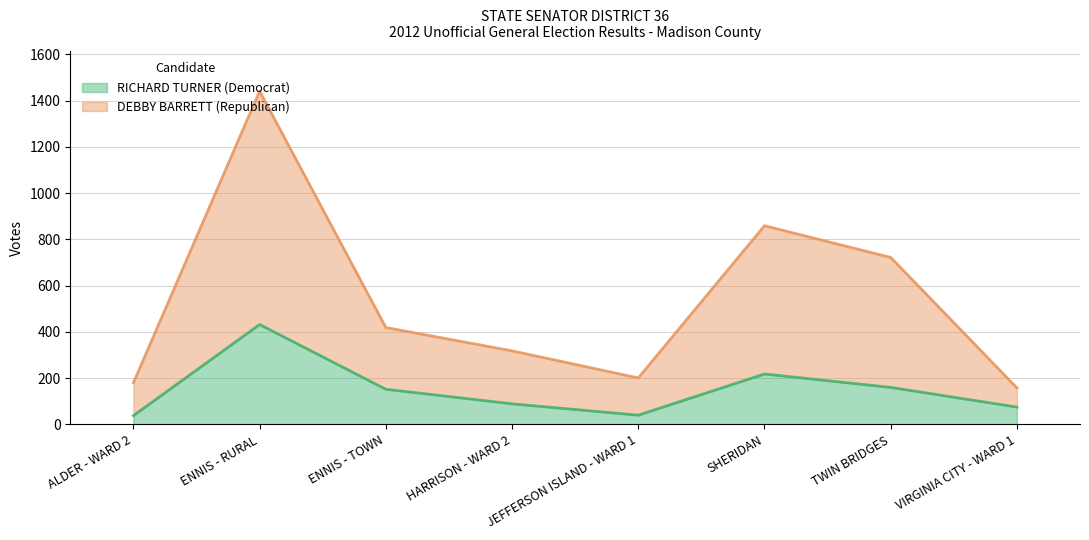

How many interior local valleys does the RICHARD TURNER (Democrat) series have?

1